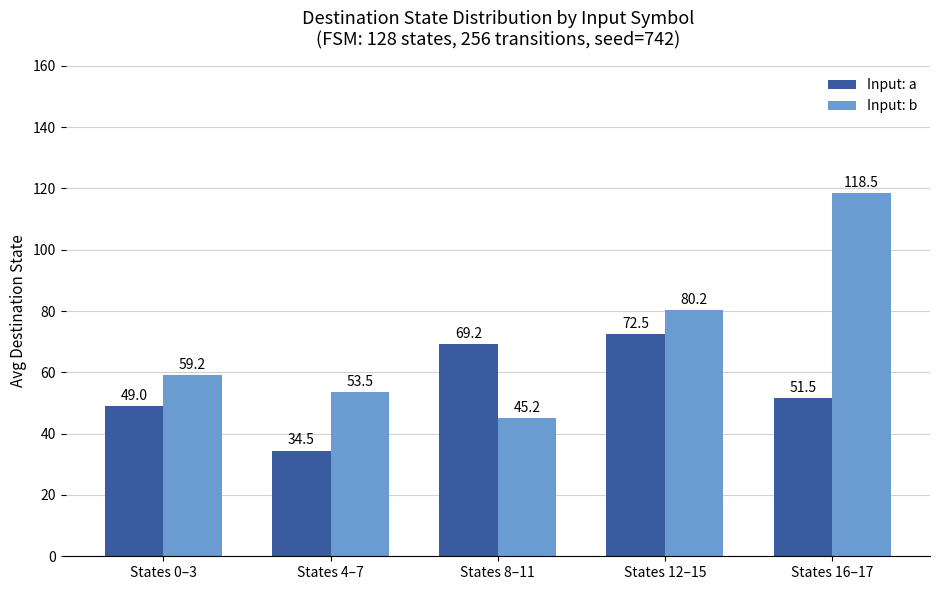

Which category has the highest value in the Input: a series?

States 12–15